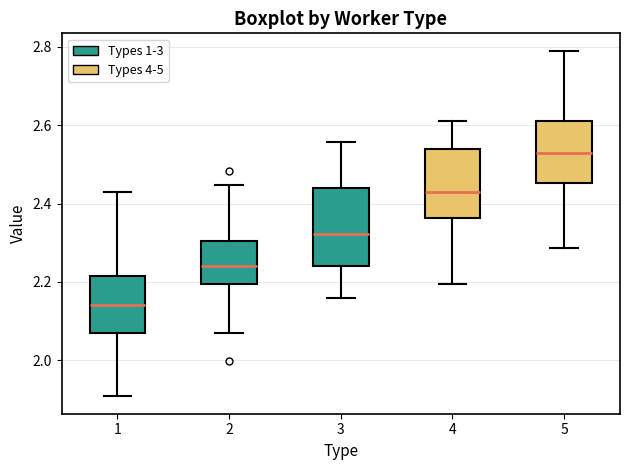

Comparing the boxes themselves (not the whiskers), which one is the tallest?

3